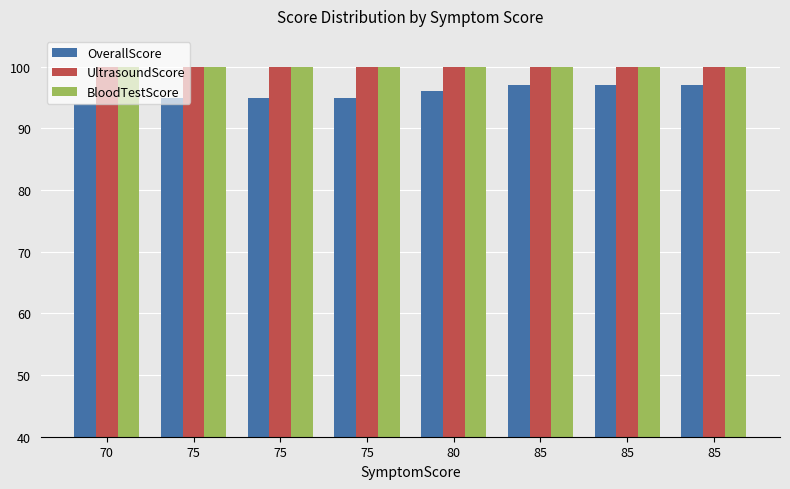

The value of BloodTestScore at 75 is 38.8. True or false?

False